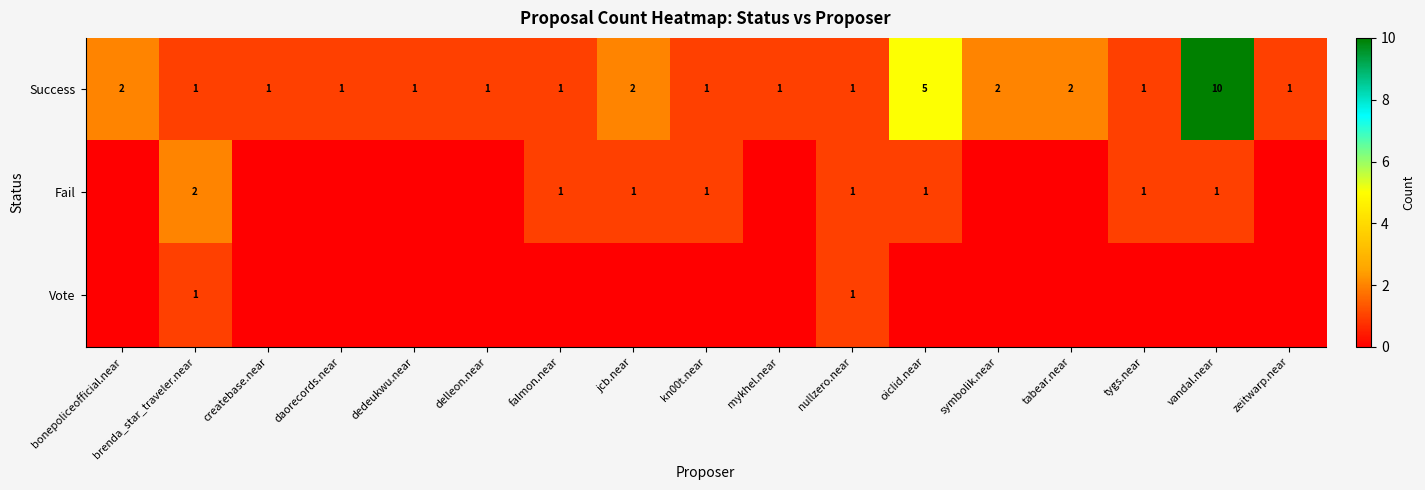

What is the total value across all series at jcb.near?

3